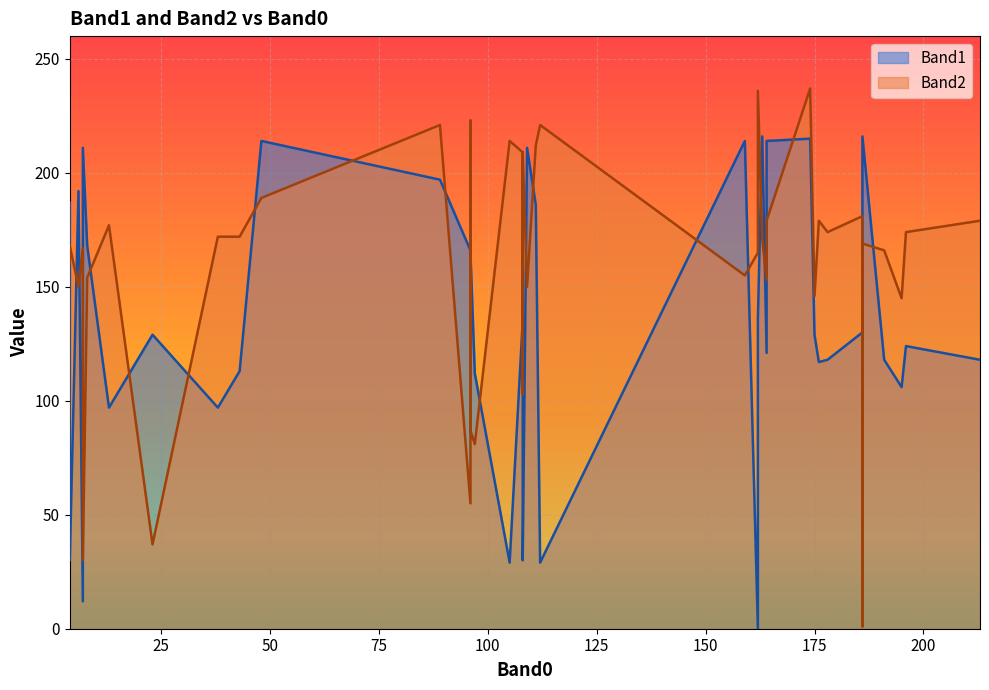

At which category is the sum across all series the highest?

174